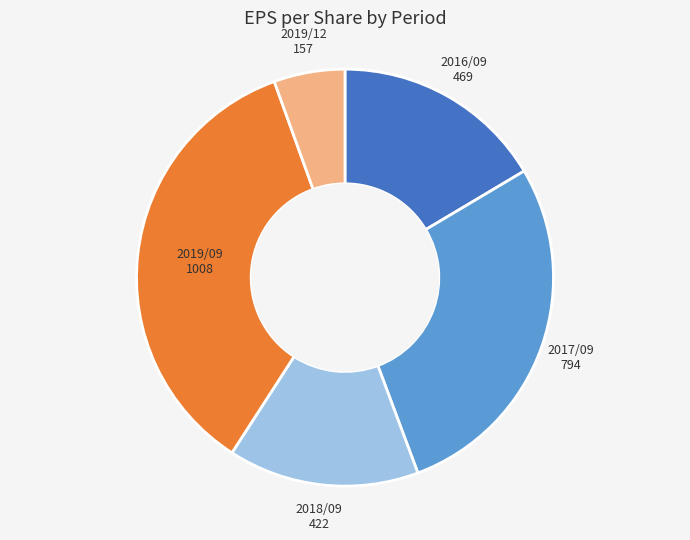

What is the smallest slice in the pie chart?

2019/12